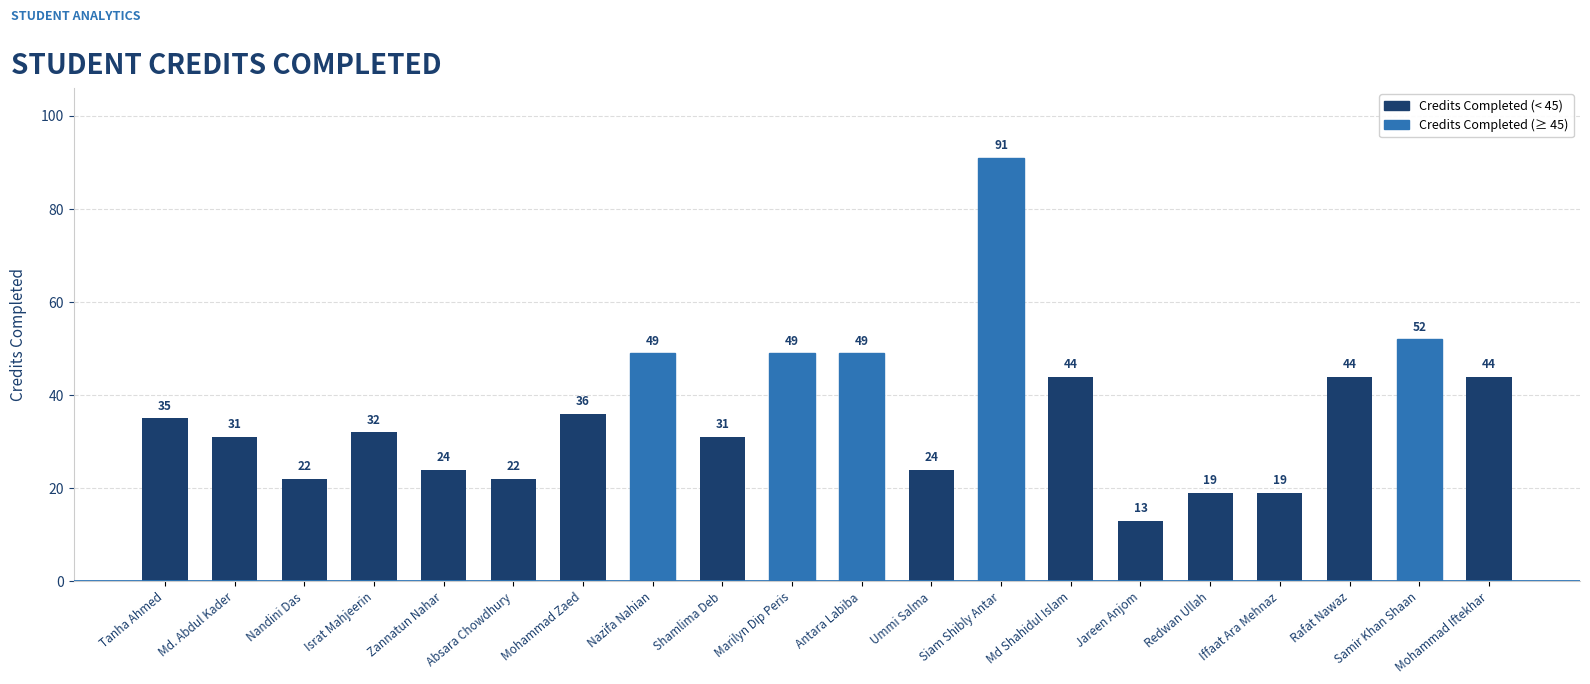

What is the difference between the values at Antara Labiba and Mohammad Zaed?

13